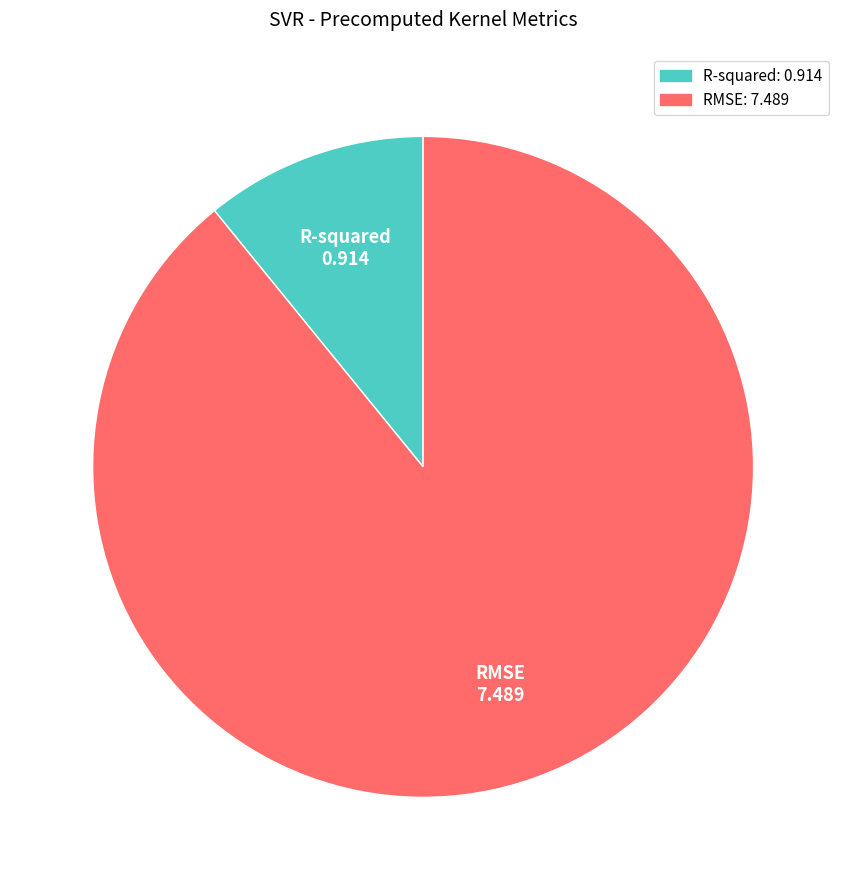

Between R-squared and RMSE, which is larger?

RMSE